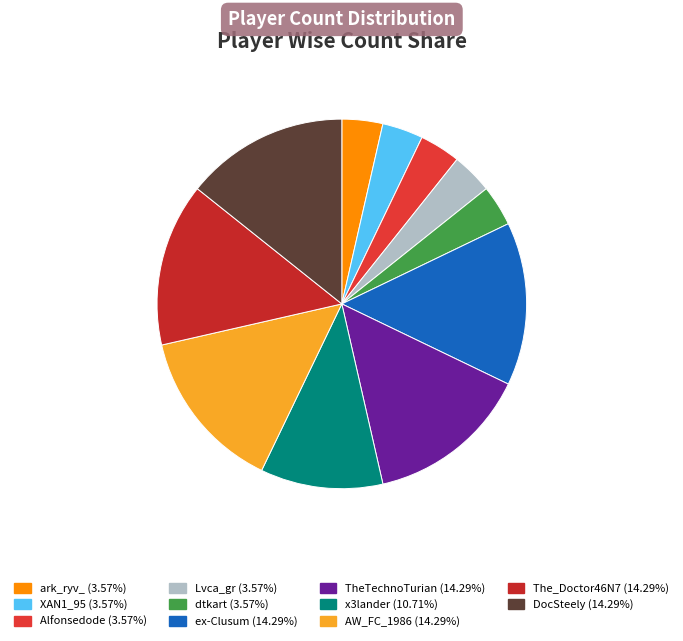

What is the change in value from Lvca_gr to DocSteely?

+3